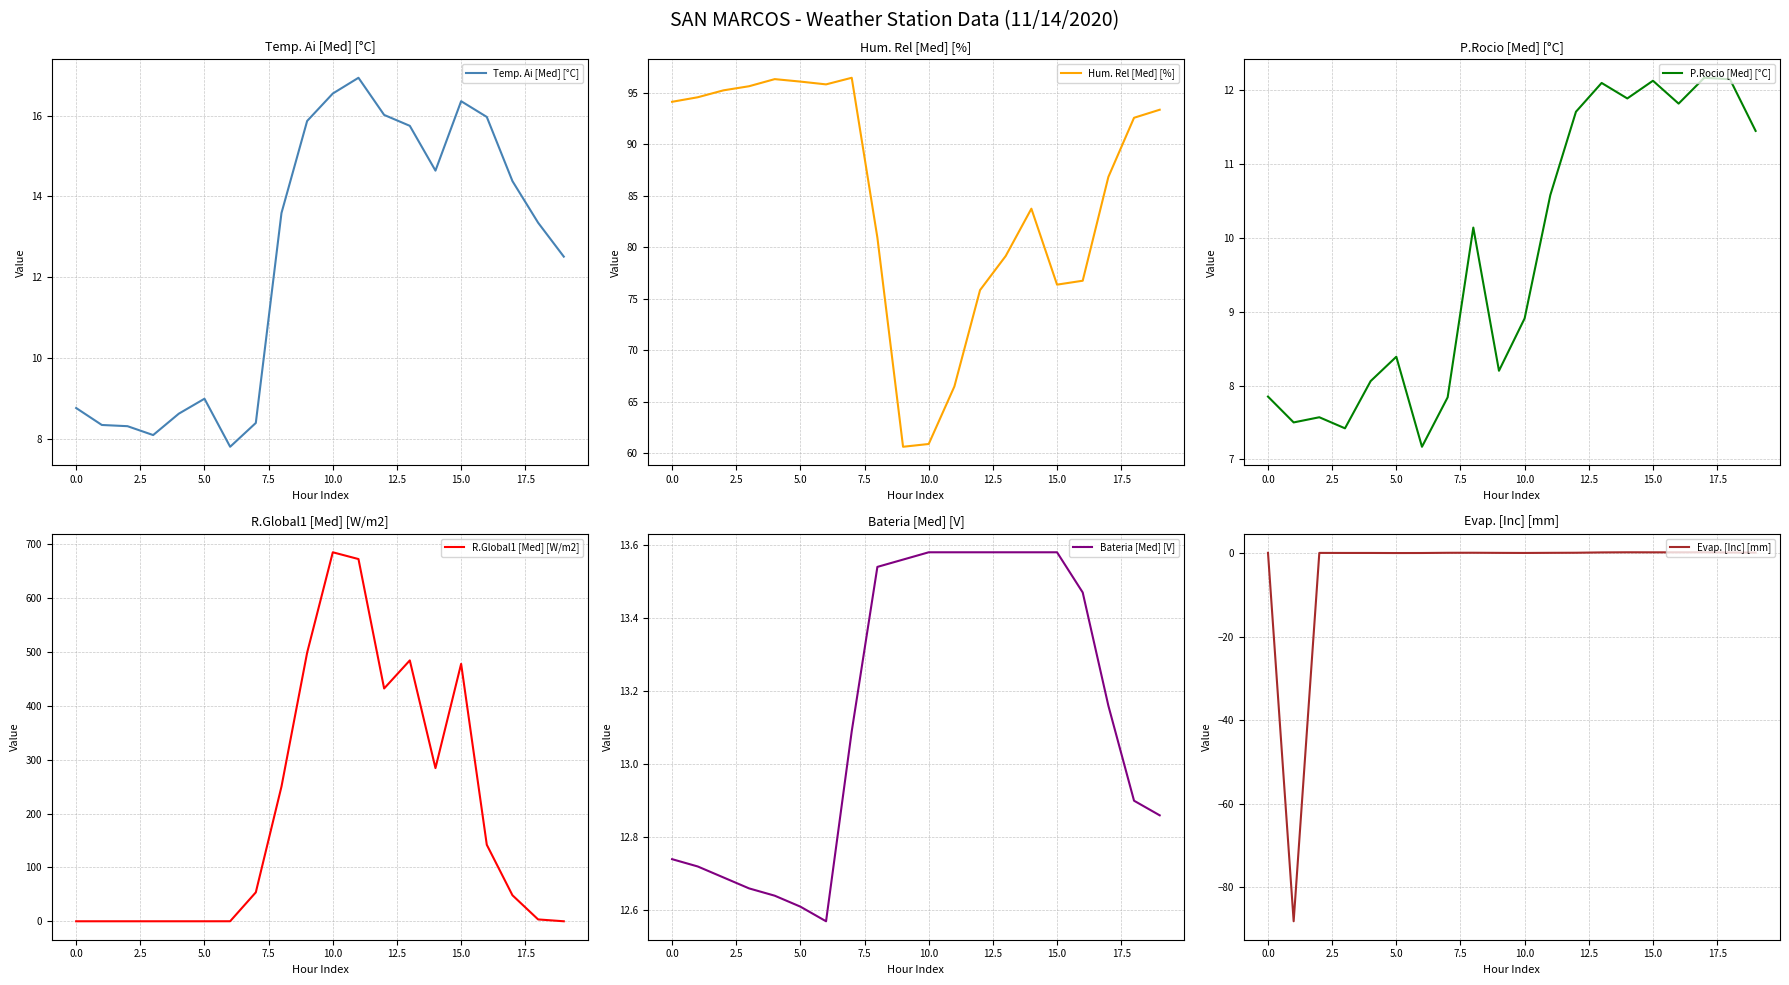

How many values in the R.Global1 [Med] [W/m2] series exceed 53?

10